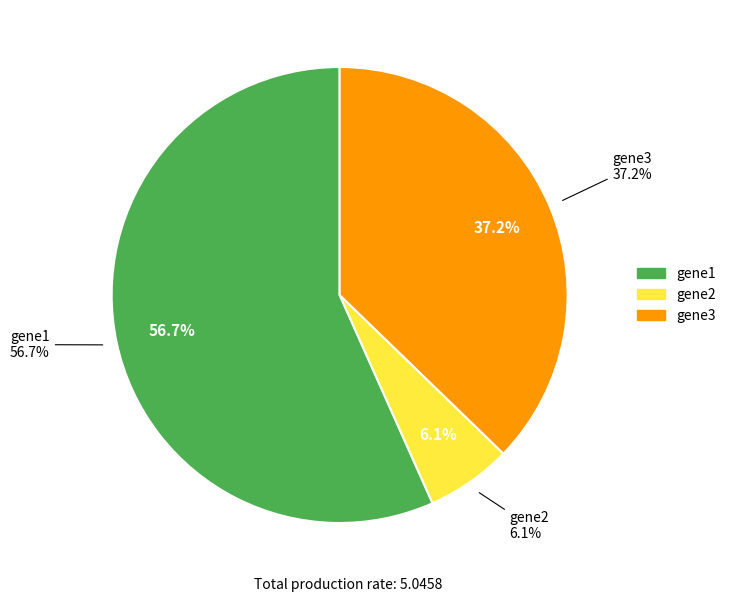

True or false: gene3 accounts for 37% of the total.

True